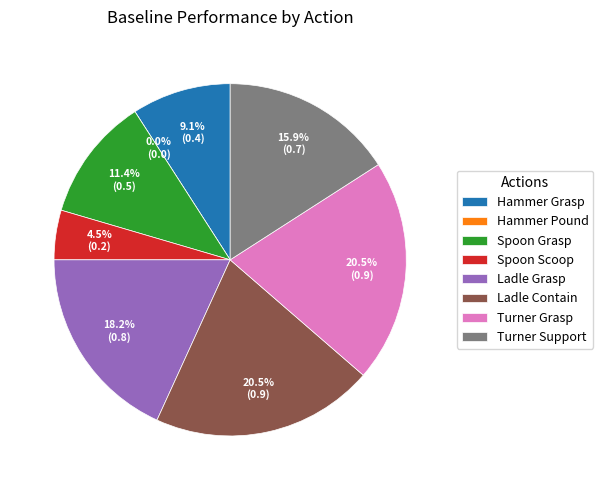

Does any single category account for the majority?

No